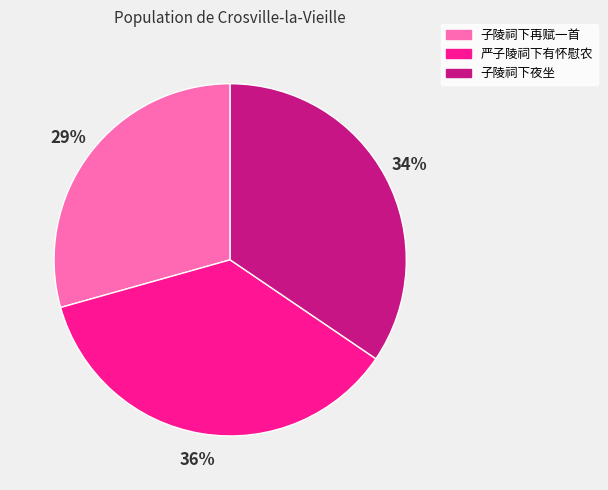

To the nearest percent, what is the combined percentage of 子陵祠下夜坐 and 子陵祠下再赋一首?

64%